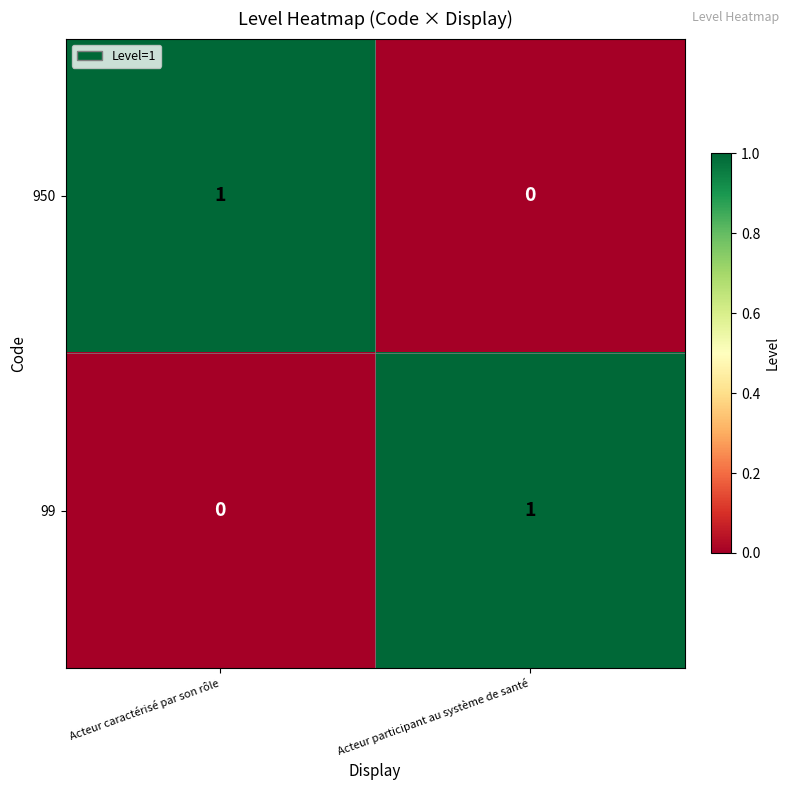

Which category has the lowest value in the 950 series?

Acteur participant au système de santé